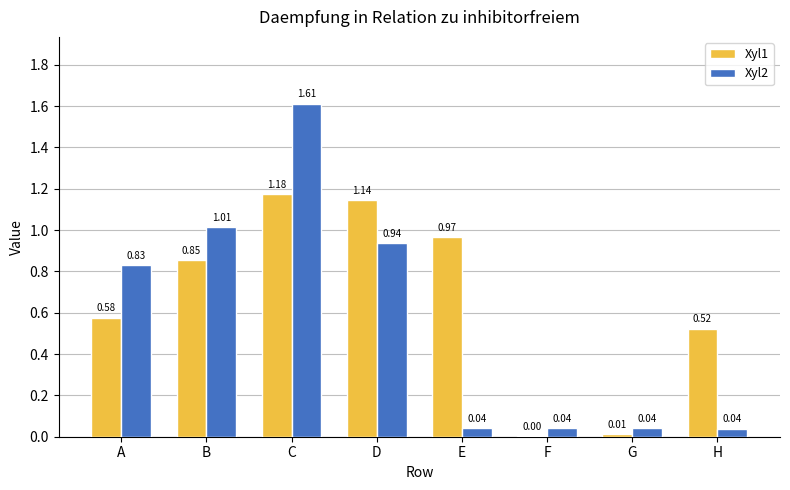

Which series has the widest spread of values?

Xyl2